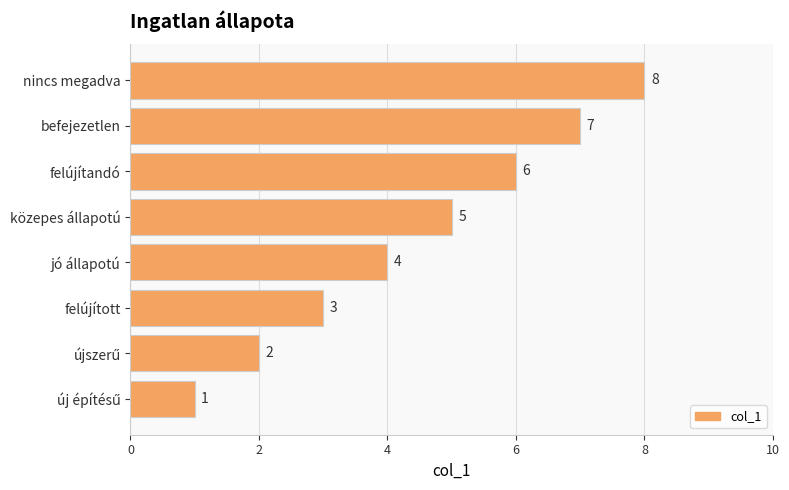

Are the bars grouped side by side (vs. stacked)?

No